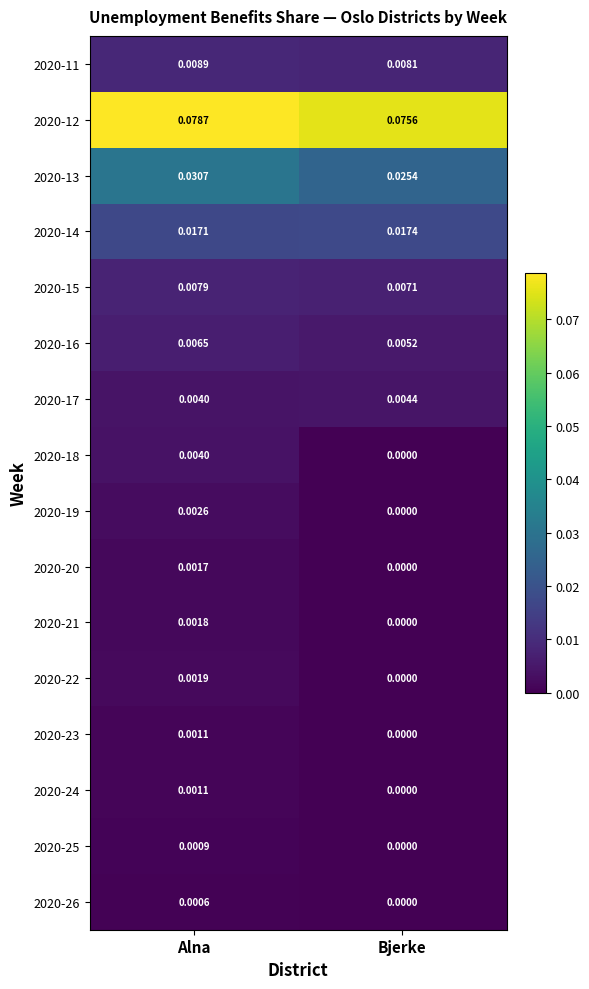

What is the total value across all series at Alna?

0.2